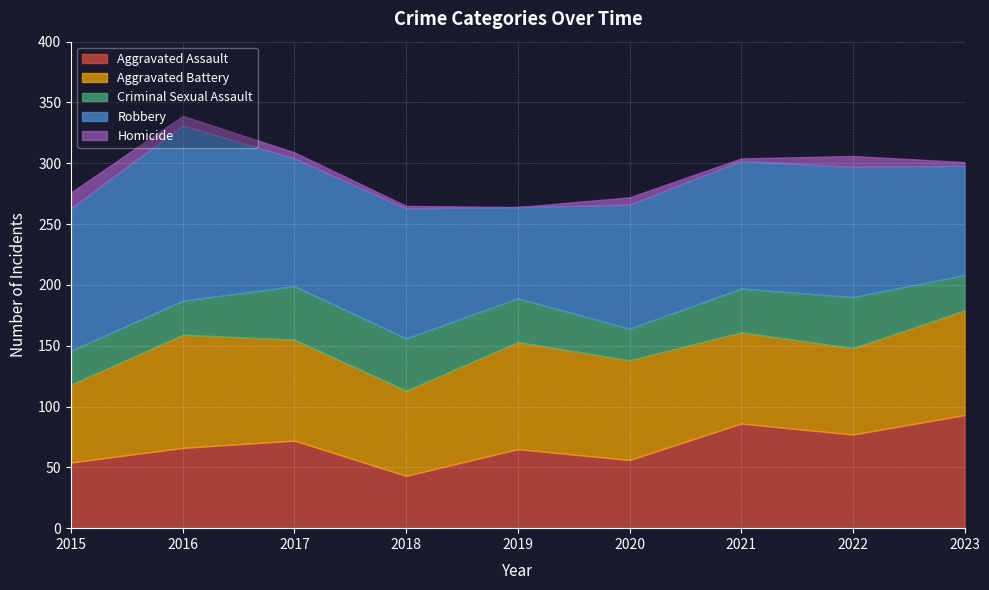

Reading left to right, transcribe all the data shown in this chart.

Aggravated Assault: 54	66	72	43	65	56	86	77	93
Aggravated Battery: 64	93	83	70	88	82	75	71	86
Criminal Sexual Assault: 28	28	44	43	36	26	36	42	29
Robbery: 117	144	105	107	75	102	105	107	90
Homicide: 13	8	5	2	0	6	2	9	3